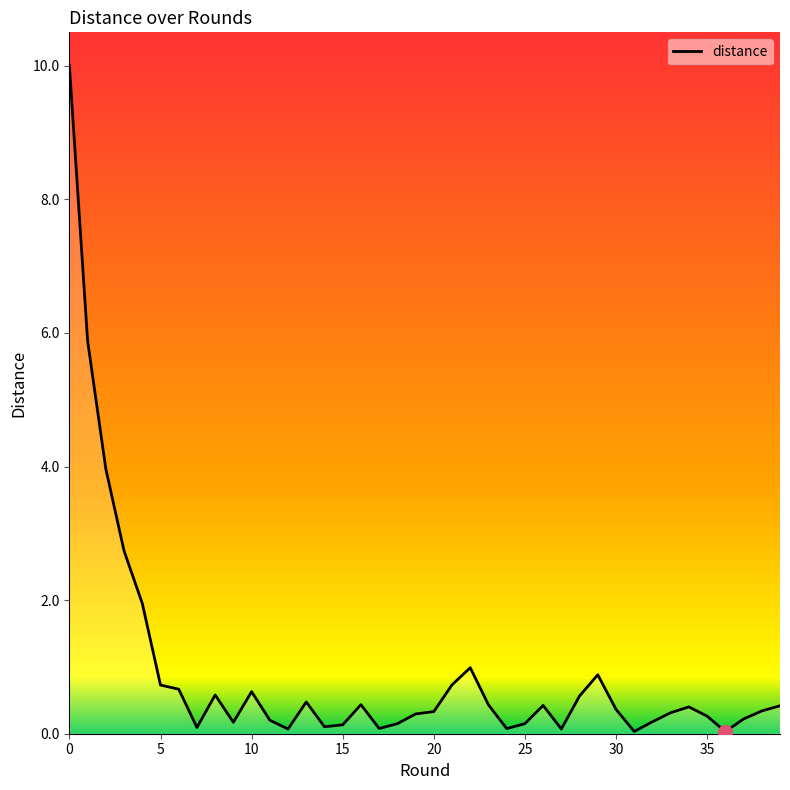

What is the difference between the maximum and minimum values?

10.0